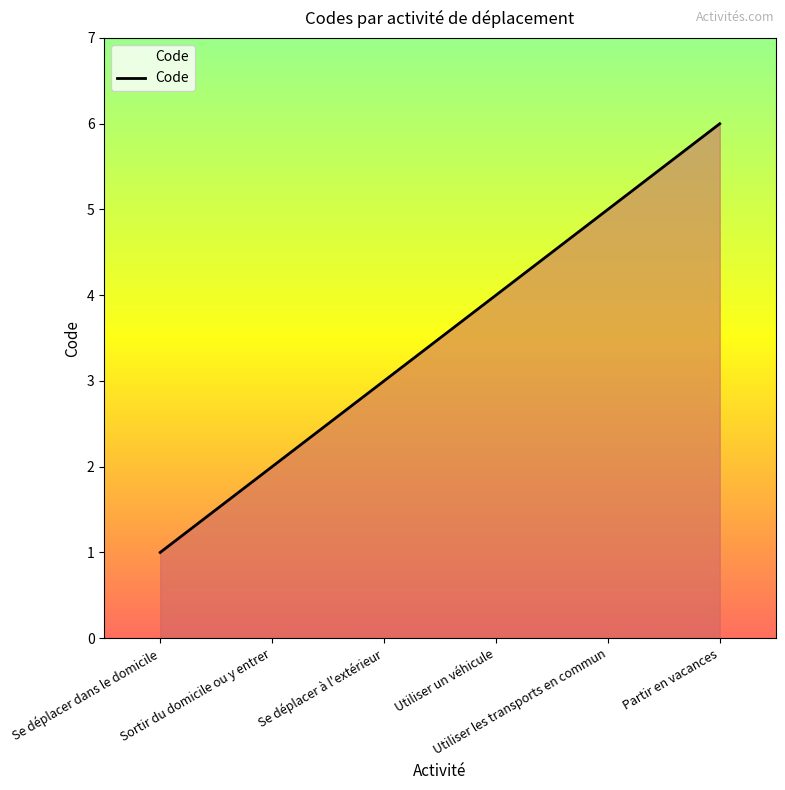

What is the change in value from Sortir du domicile ou y entrer to Se déplacer à l'extérieur?

+1